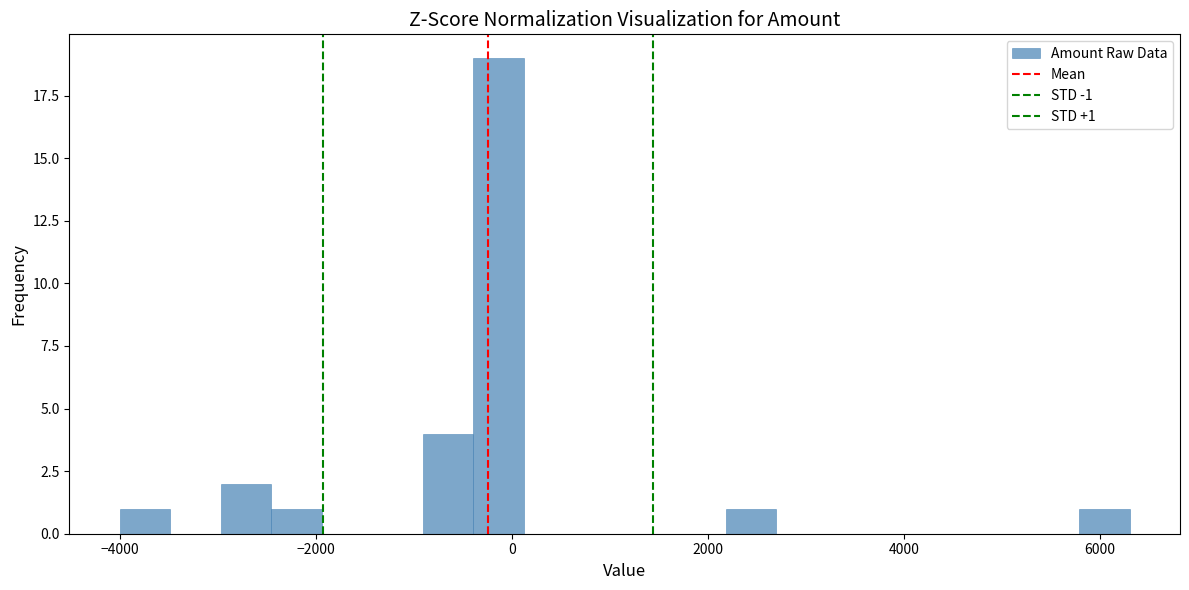

Read against the x-axis, roughly where is the centre of the tallest bar?

-200